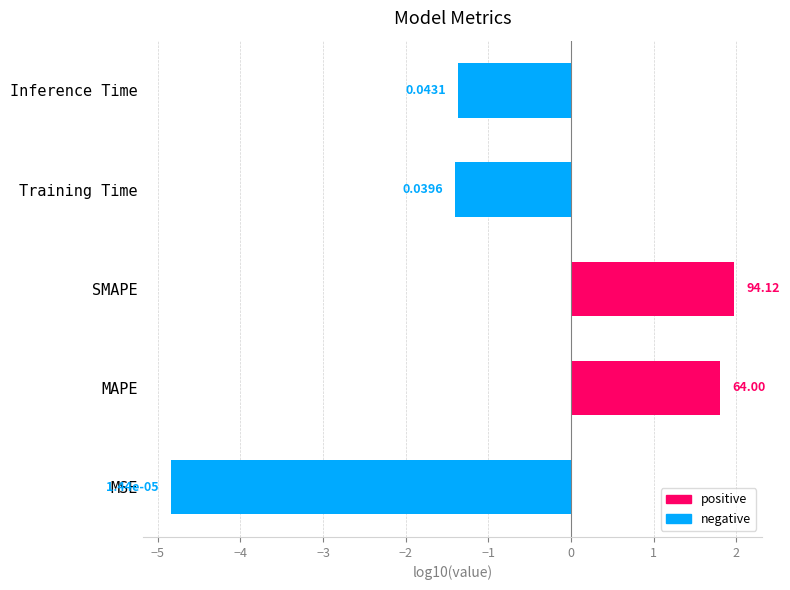

Does the chart contain any negative values?

Yes